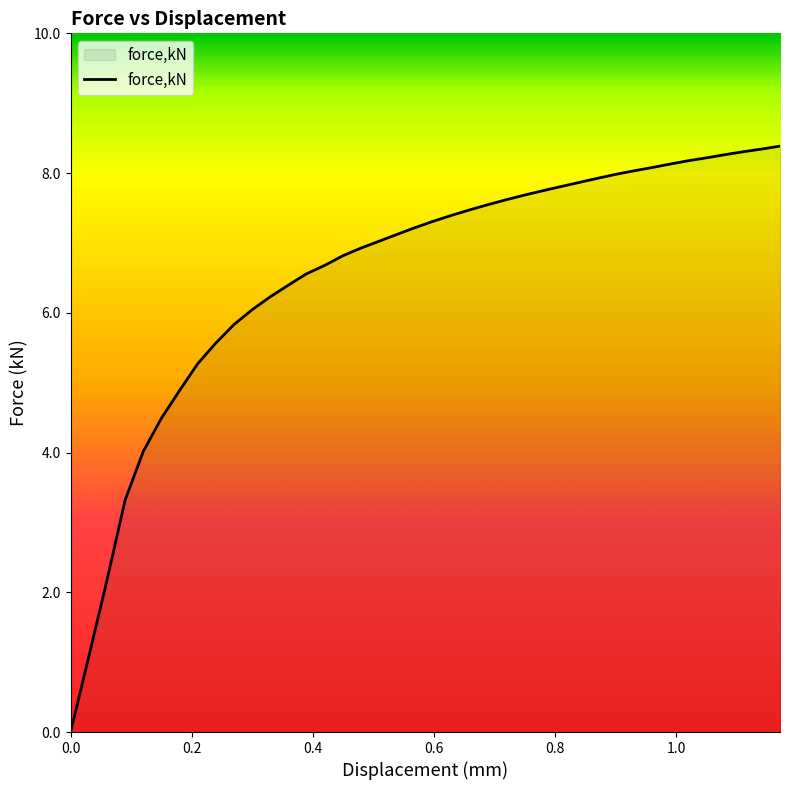

What is the greatest value displayed?

8.4